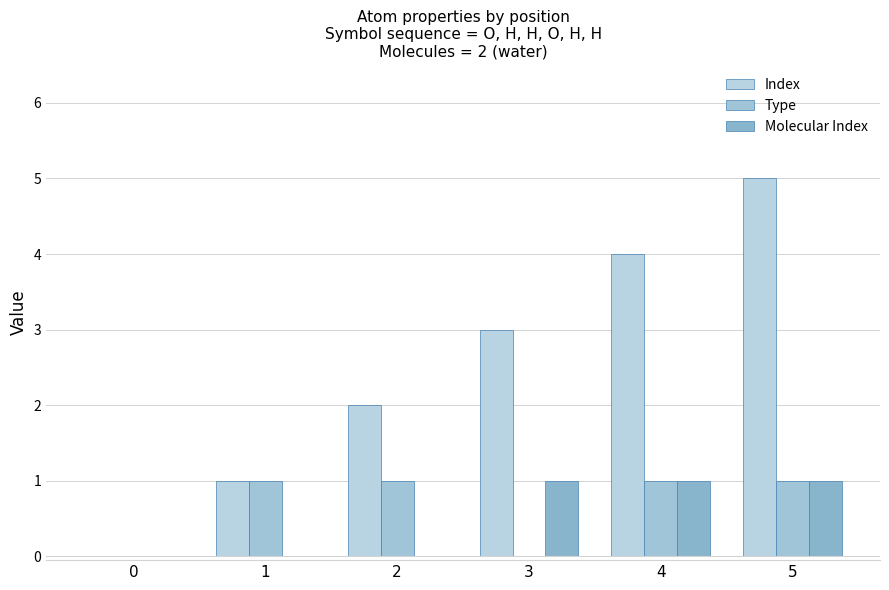

At how many categories does at least one series exceed 3?

2